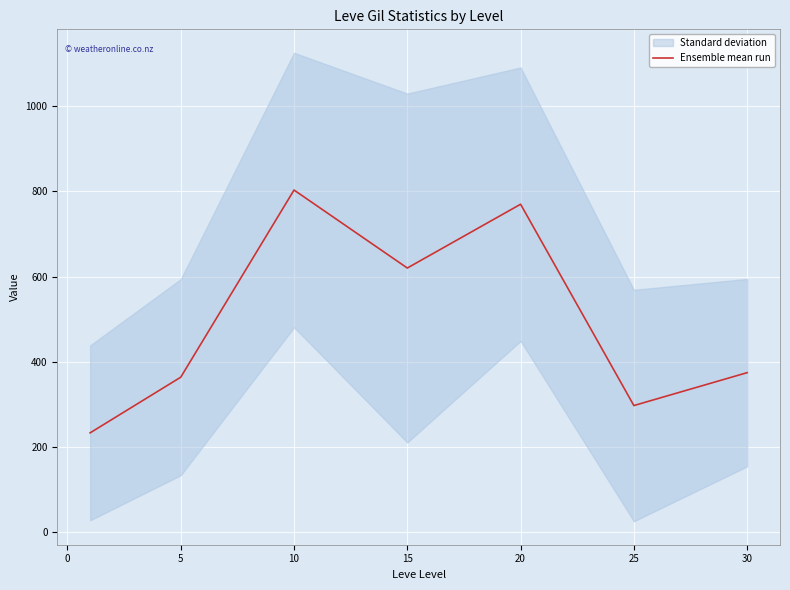

How many lines are shown in the chart?

1